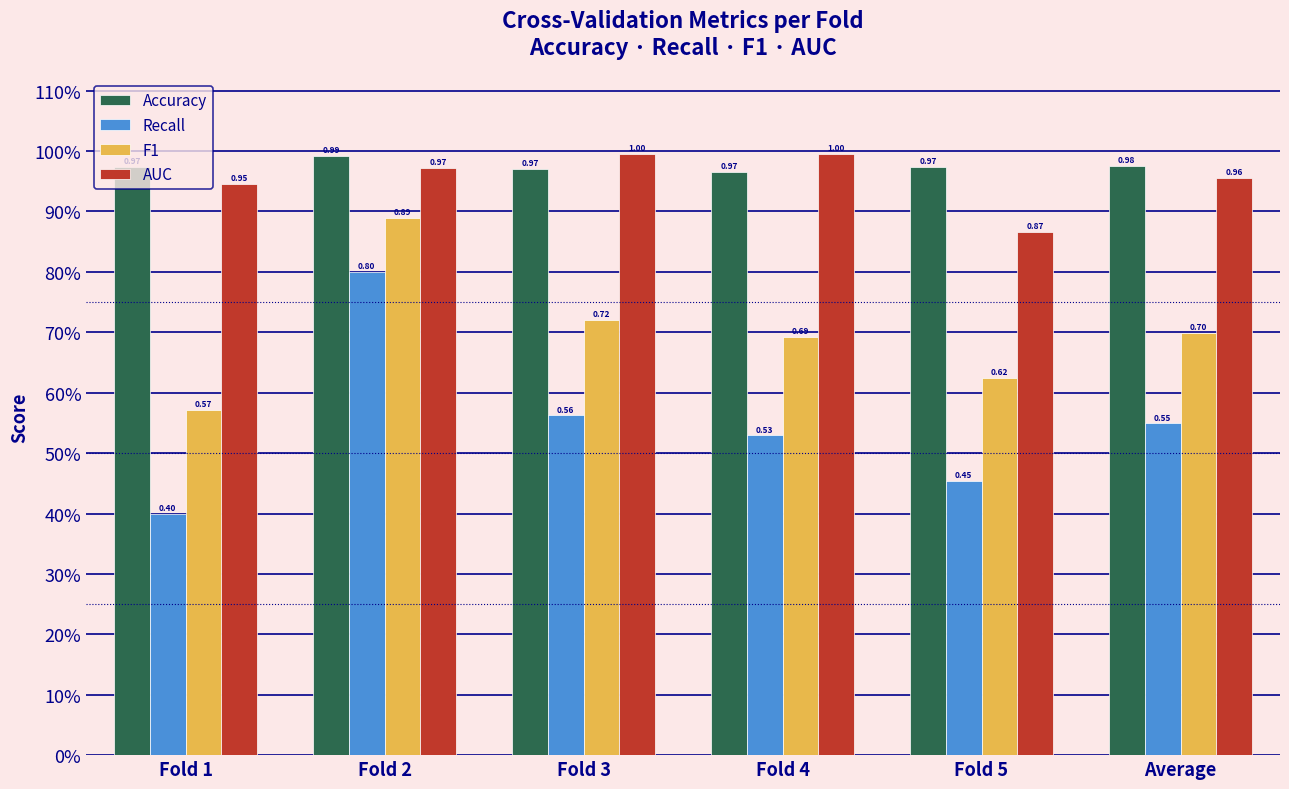

What is the value of the F1 bar at the 2nd from the left?

0.9